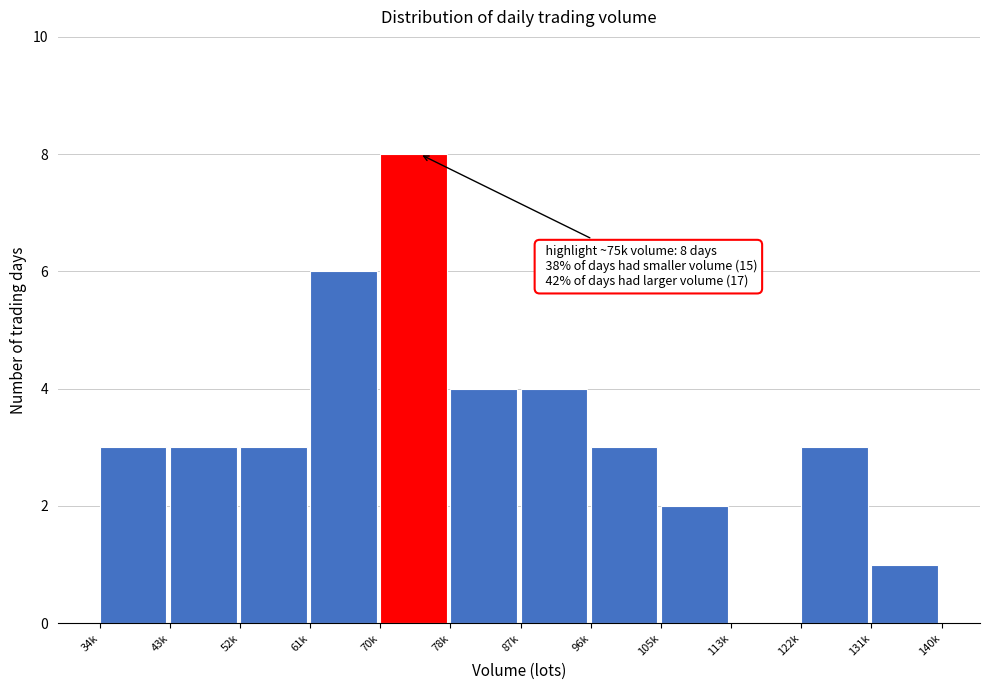

Reading left to right, what are all the values shown in this chart?

34k=3	43k=3	52k=3	61k=6	70k=8	78k=4	87k=4	96k=3	105k=2	113k=0	122k=3	131k=1